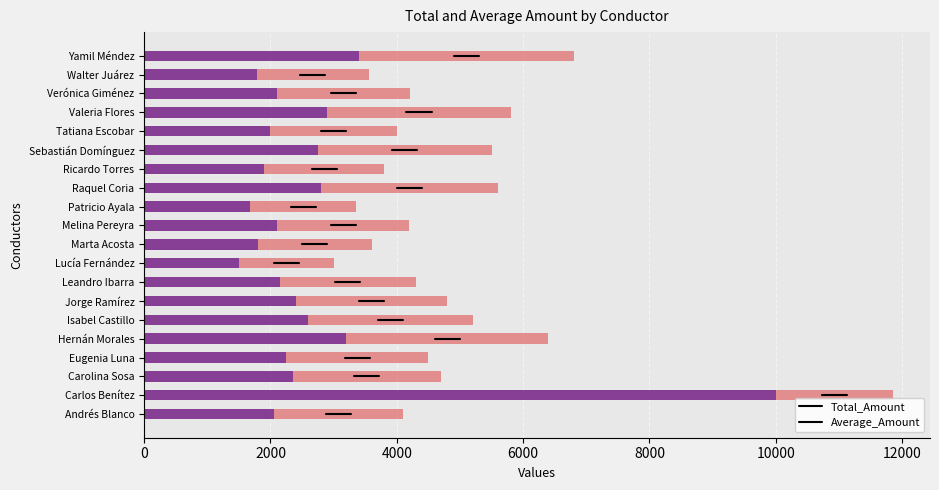

True or false: Total_Amount has a value of 2400.0 at Jorge Ramírez.

True